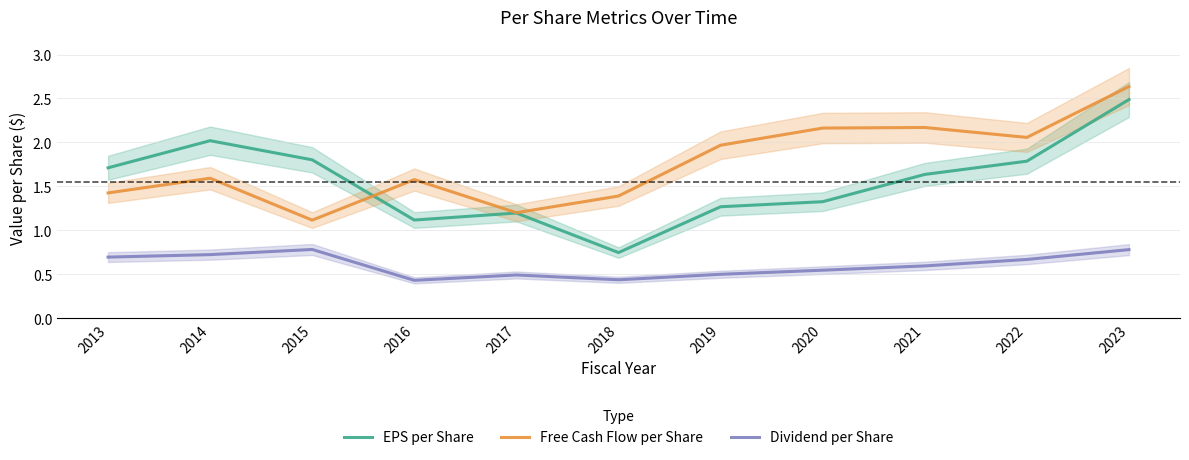

What is the average value of the EPS per Share series?

1.6